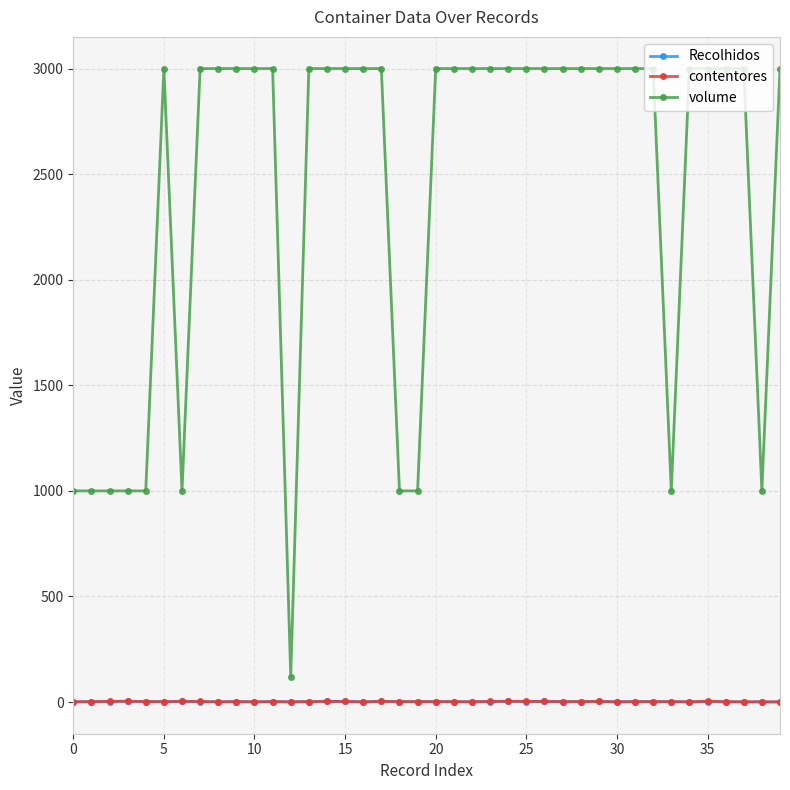

Which series has the largest total across all categories?

volume